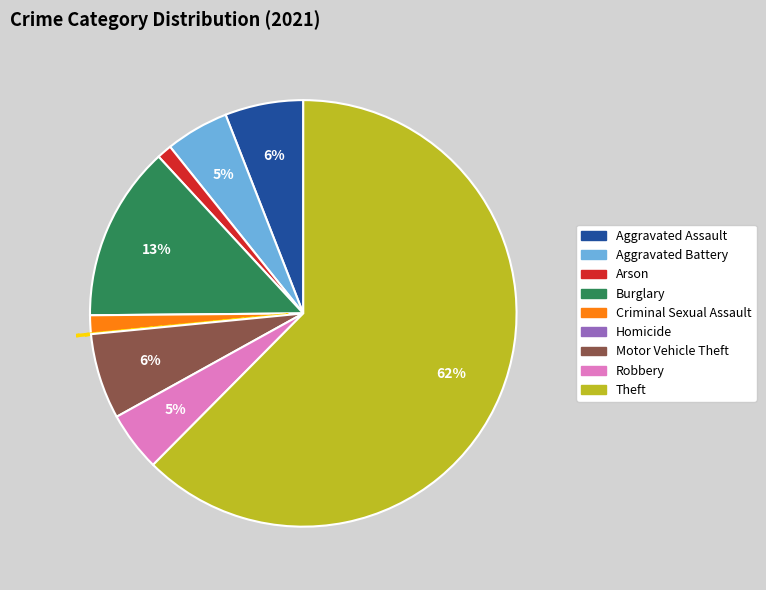

Approximately how many times larger is the value at Arson compared to Burglary?

0.1